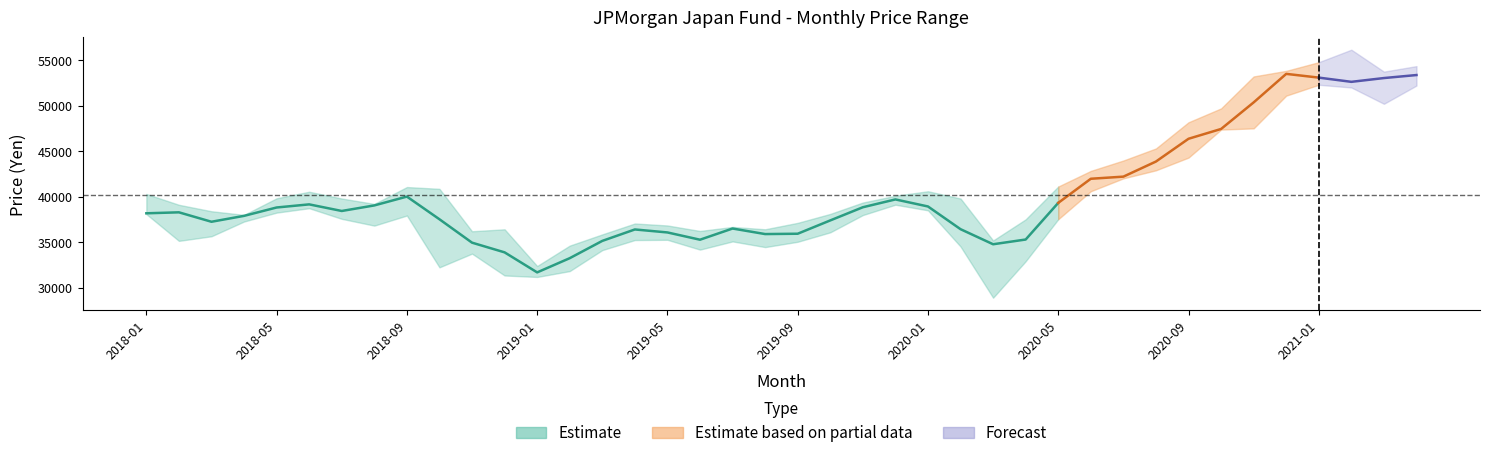

Is the value of Lowest Price at 2019-07 greater than the value of Closing Price at 2021-01?

No